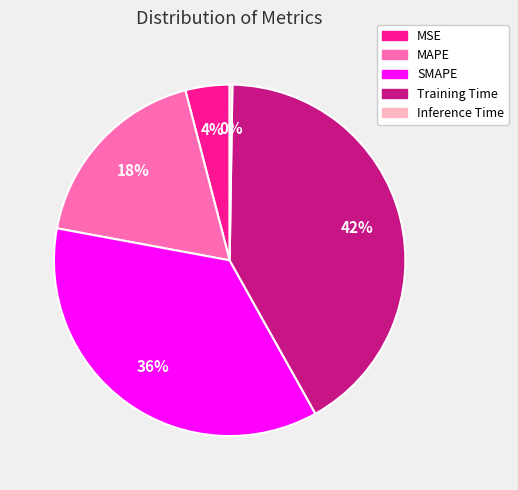

The Training Time slice represents 42% of the pie. True or false?

True